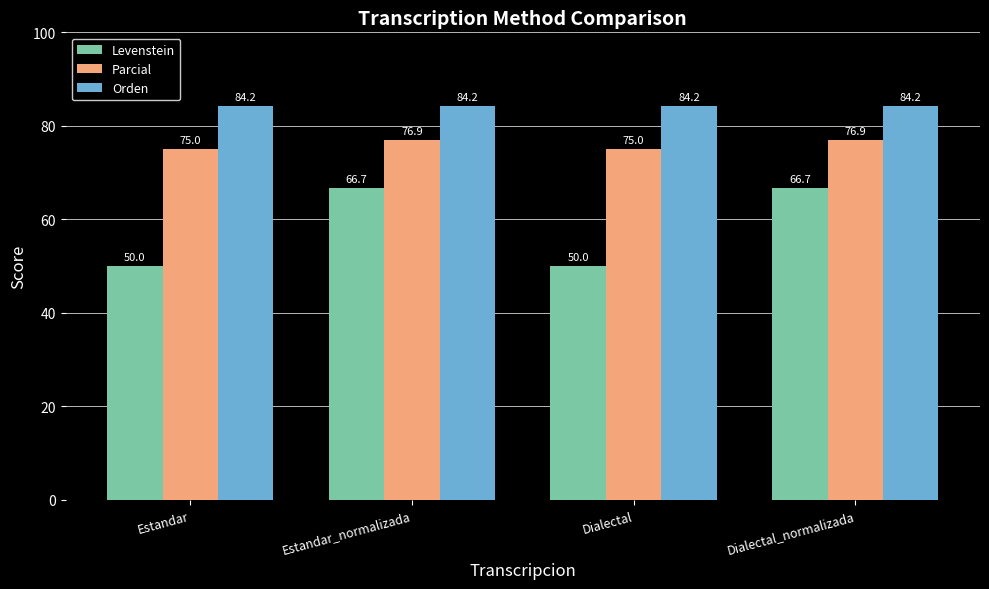

True or false: Parcial has a value of 76.9 at Estandar_normalizada.

True